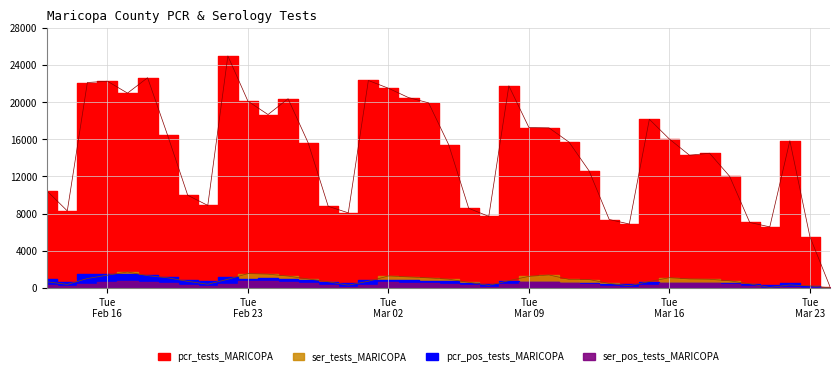

At which label does ser_pos_tests_MARICOPA first exceed 430?

6